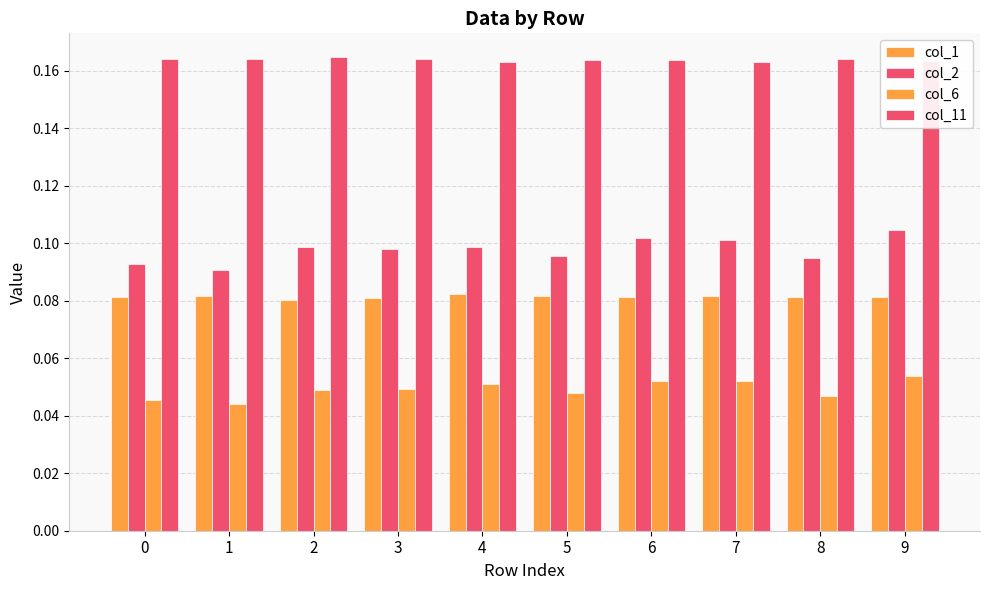

Count the col_2 values in the range 0 to 1.

10